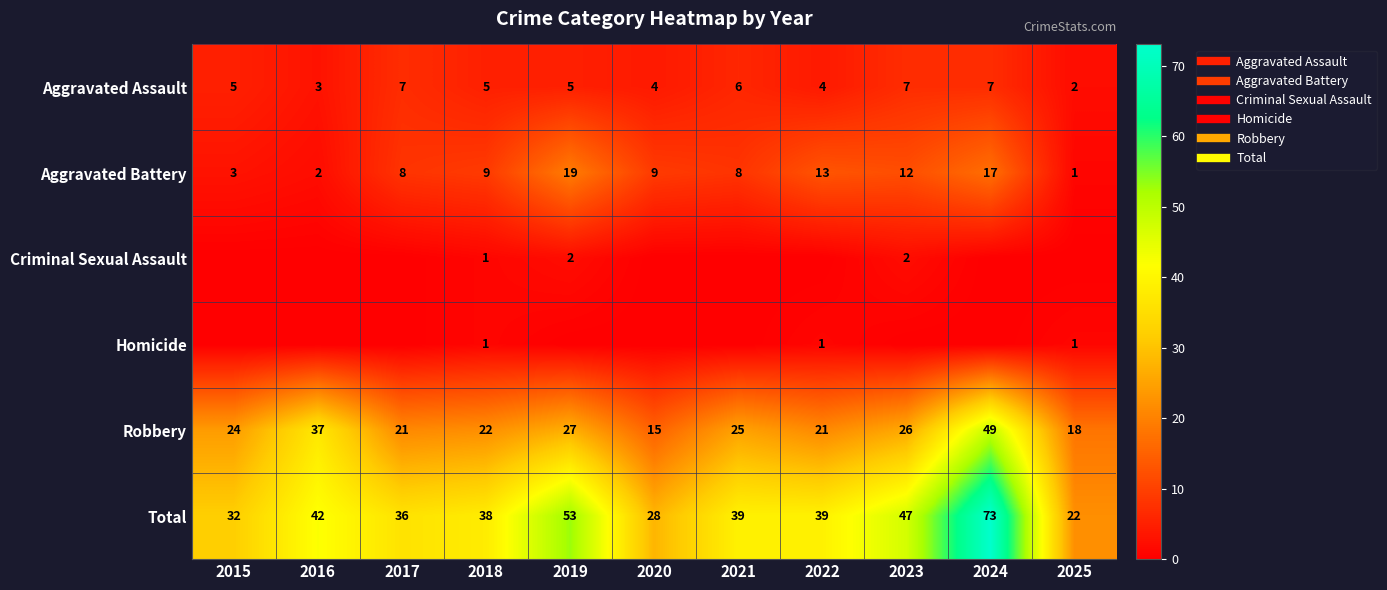

Which series has the largest range (max minus min)?

Total